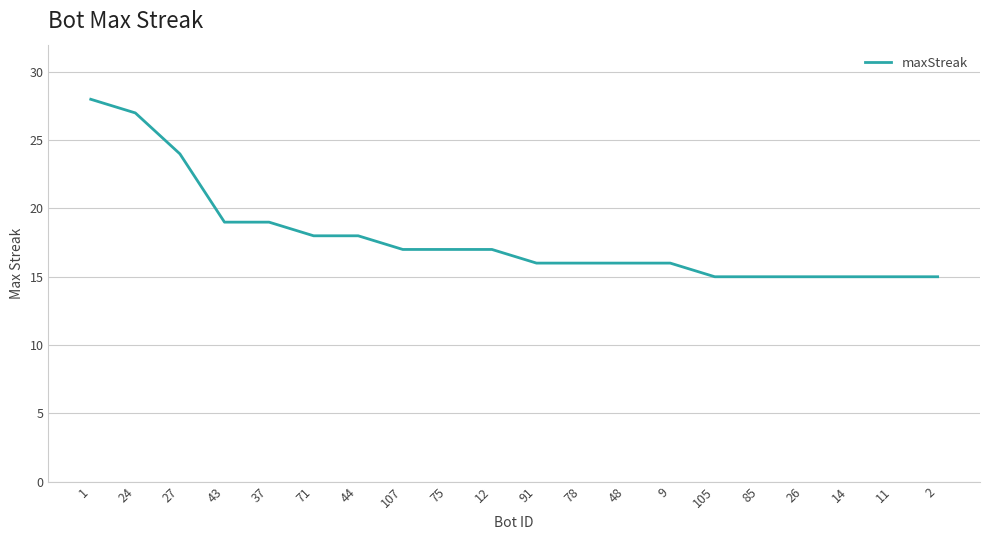

What position from the right is 37?

16